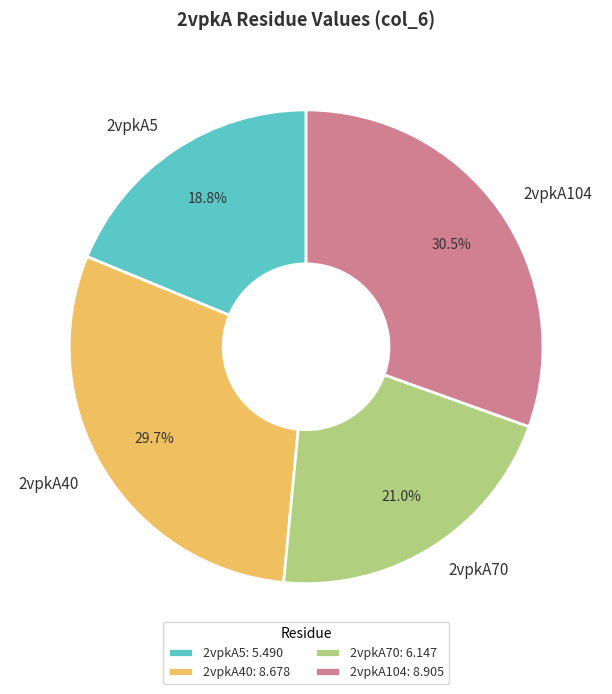

Between 2vpkA104 and 2vpkA5, which is larger?

2vpkA104